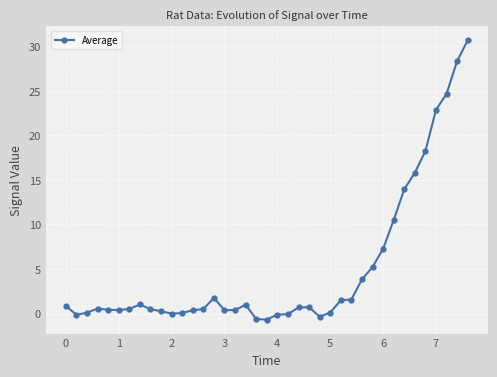

How many series are shown in this chart?

1